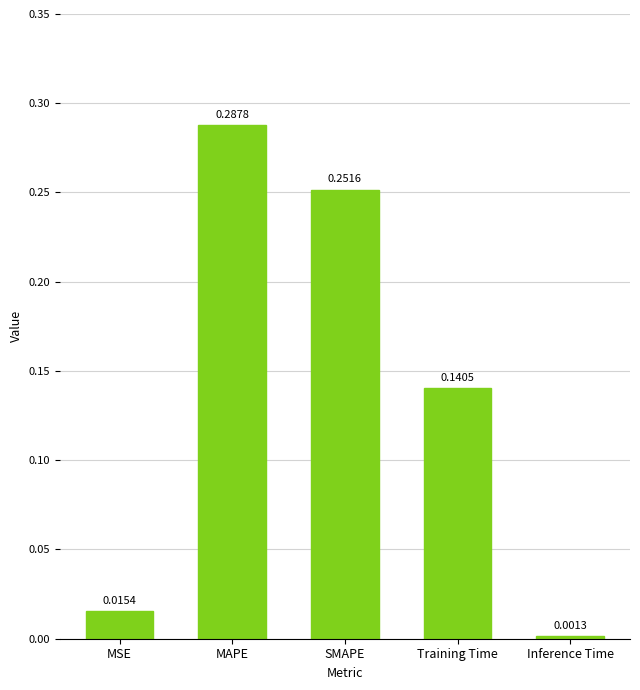

The value at Training Time is 0.2. True or false?

False